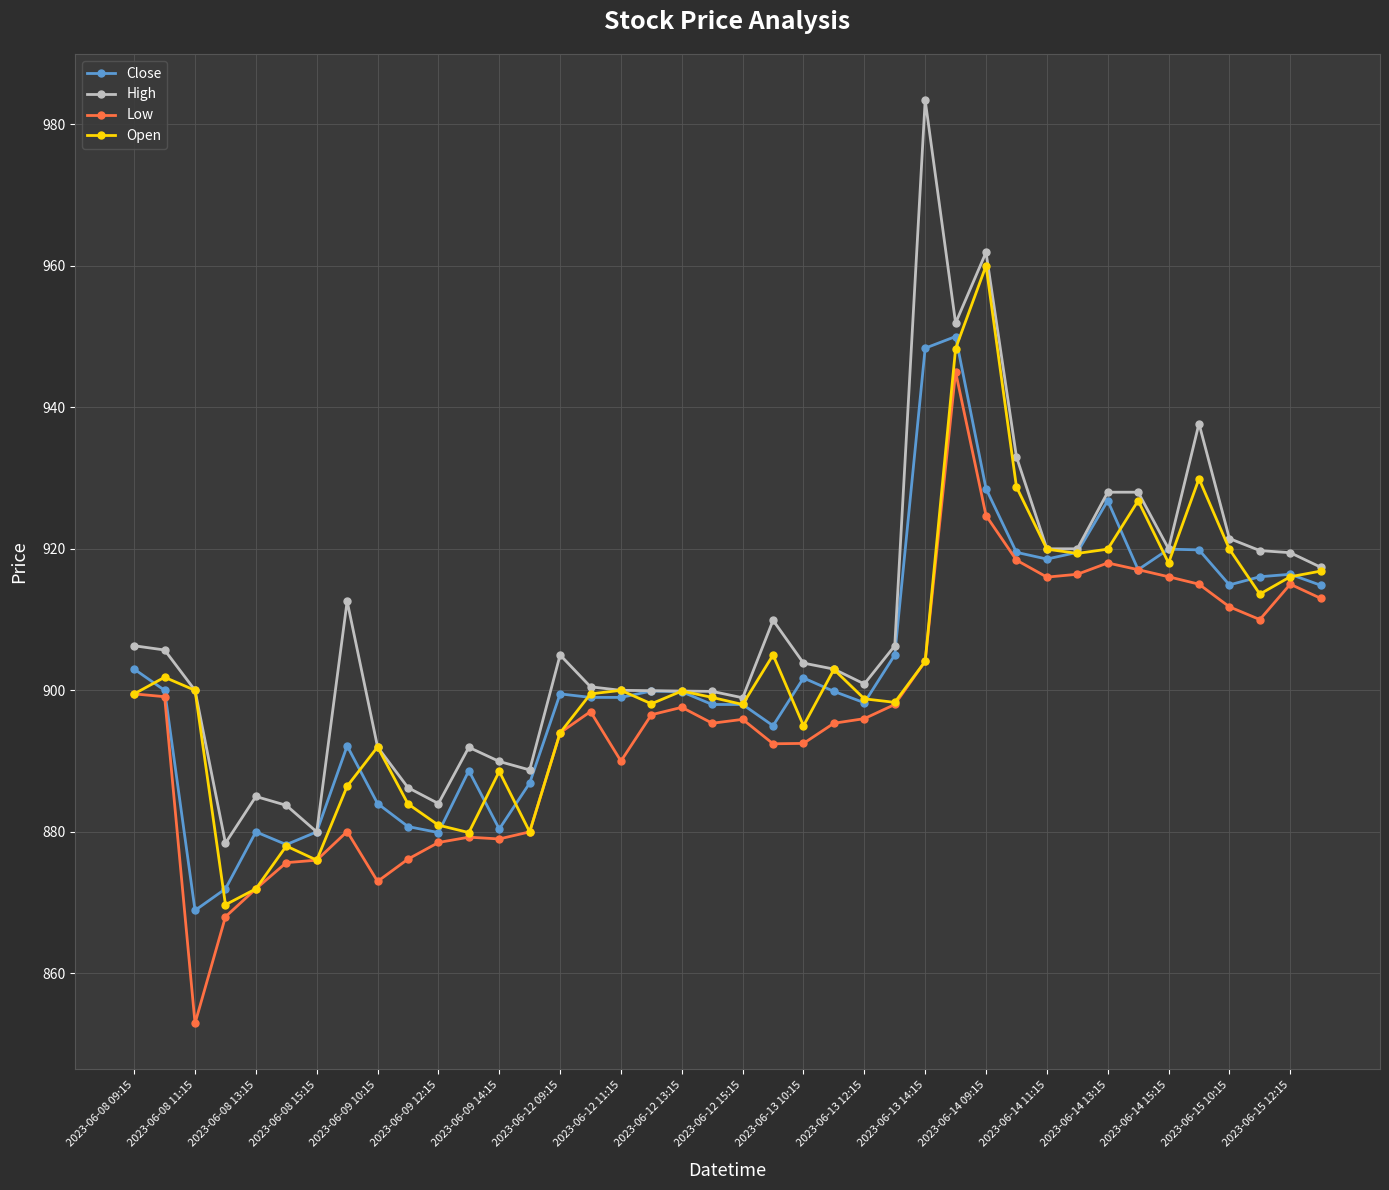

What is the maximum value shown in the chart?

983.4